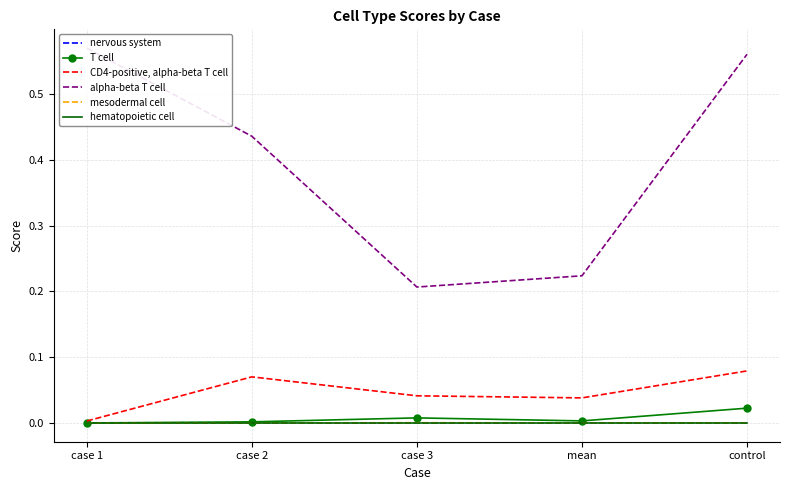

What is the spread (max minus min) of values at case 2?

0.4